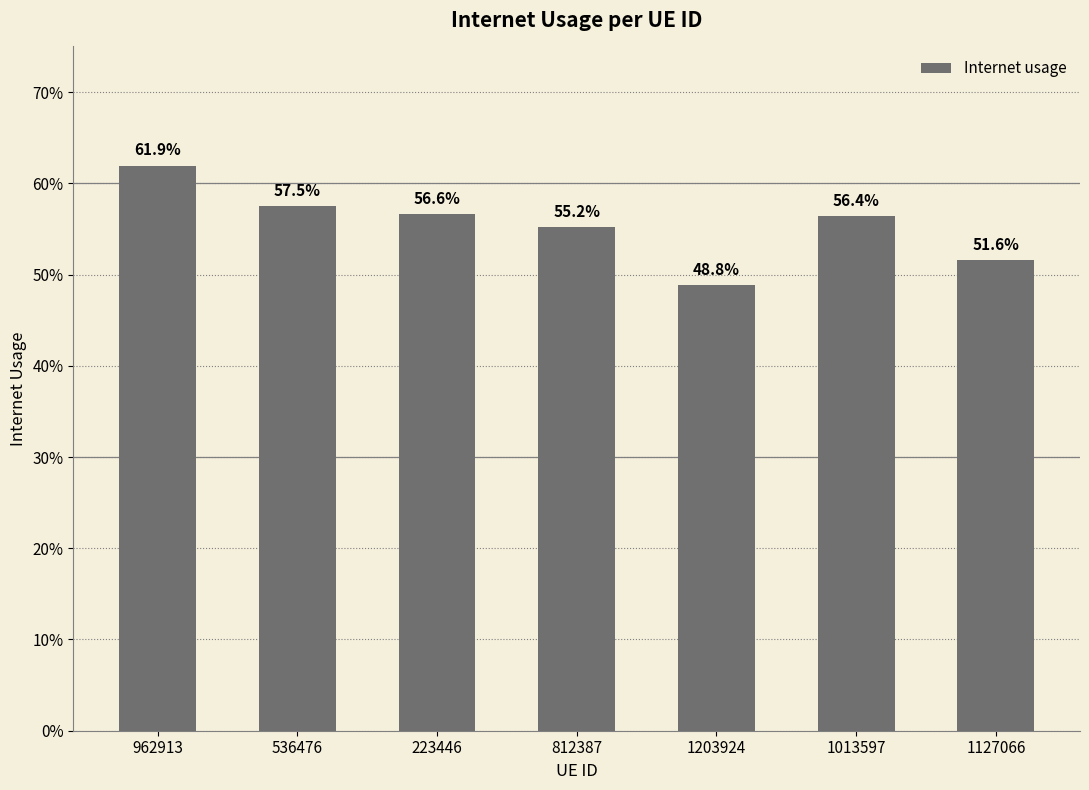

Does the chart contain any negative values?

No